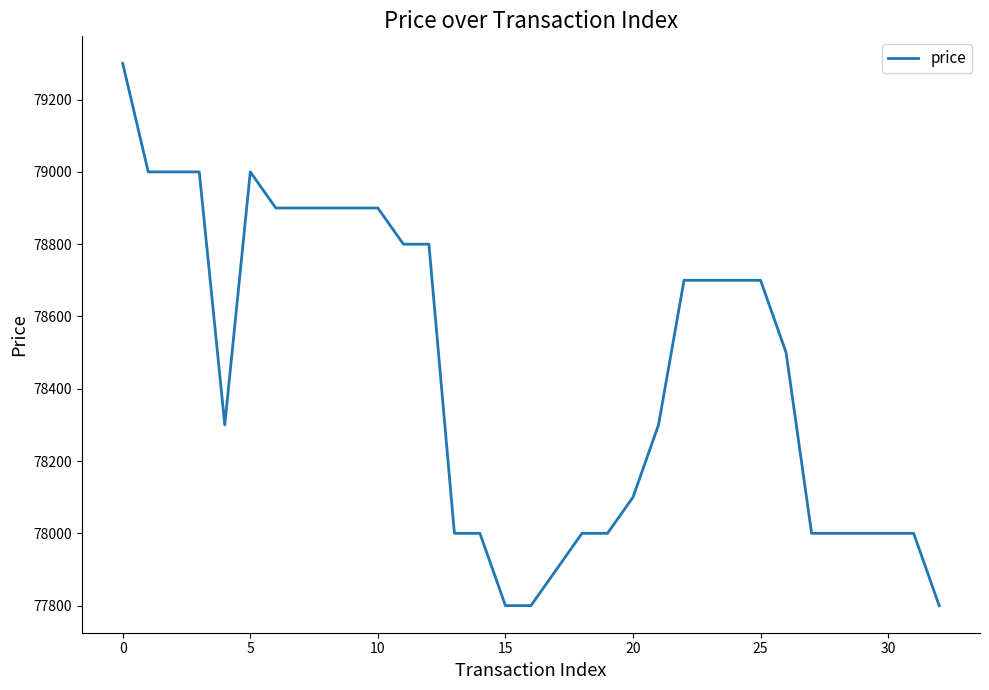

How many lines are shown in the chart?

1